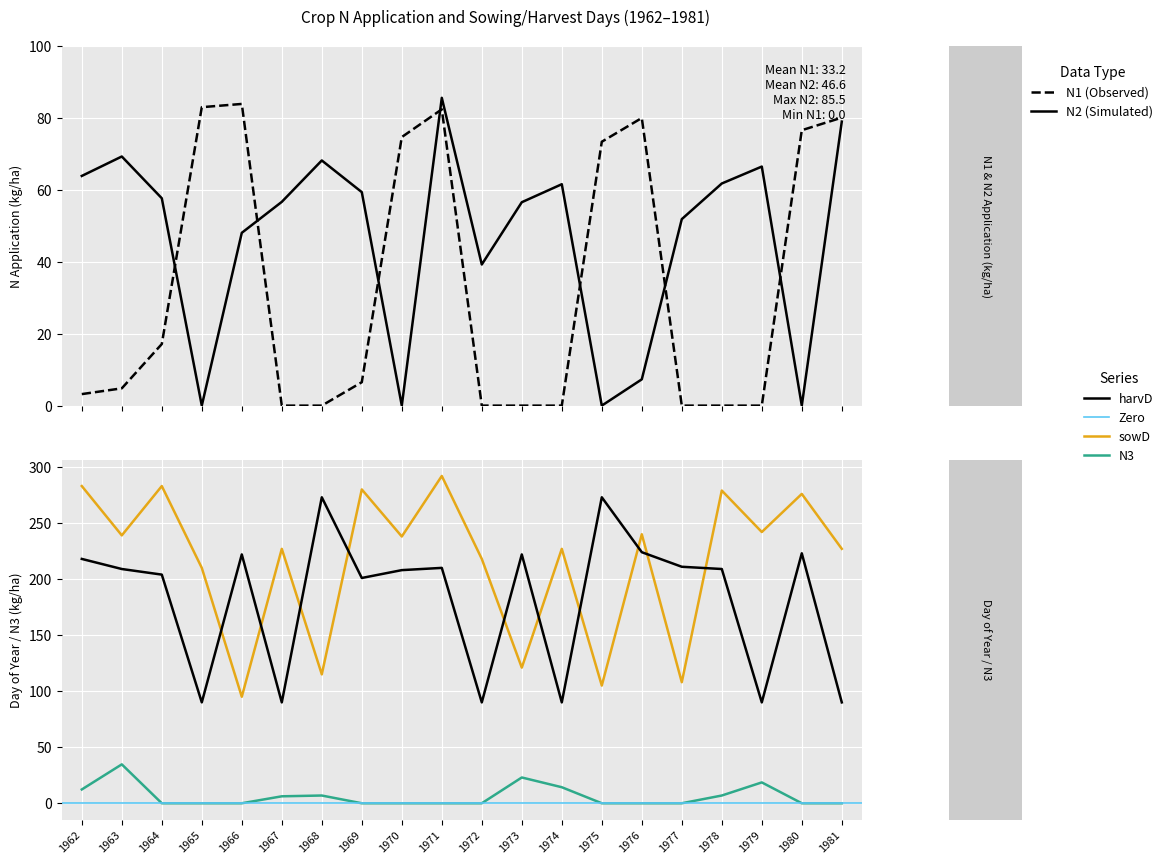

Which has a higher value, 1965 or 1977?

1965